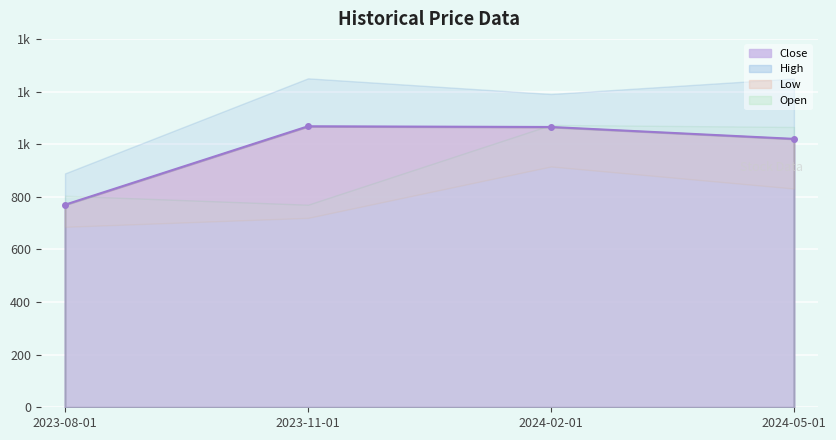

At which category is the sum across all series the highest?

2024-02-01